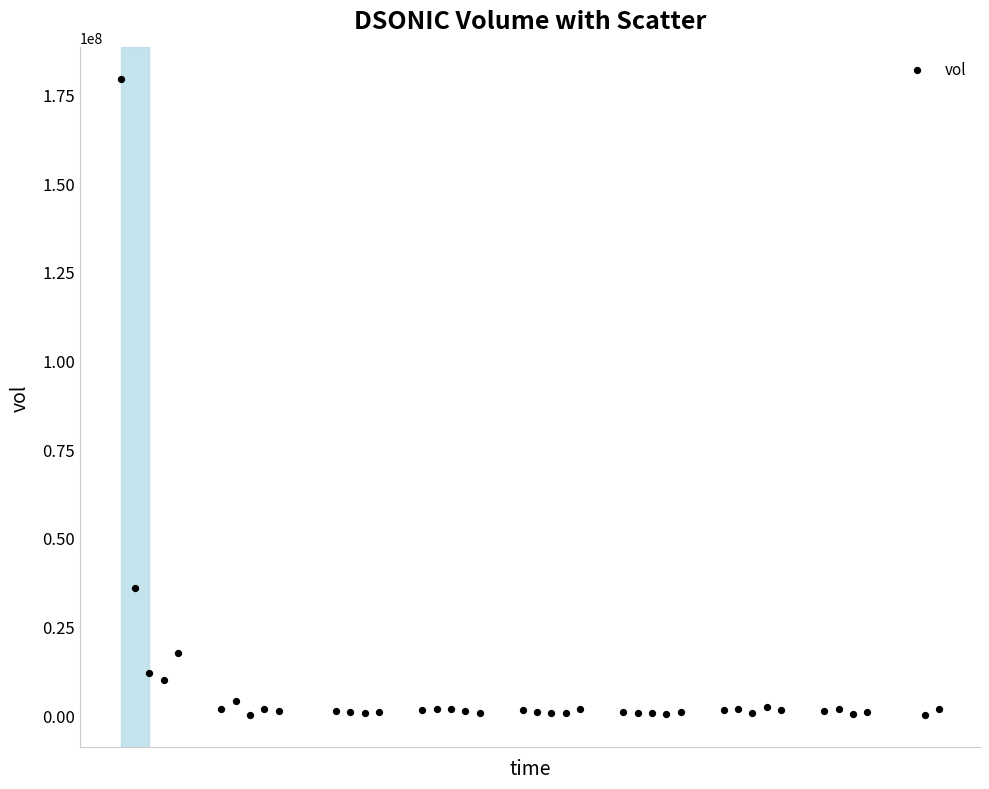

What Y value in the scatter plot is closest to 89669205?

35911482